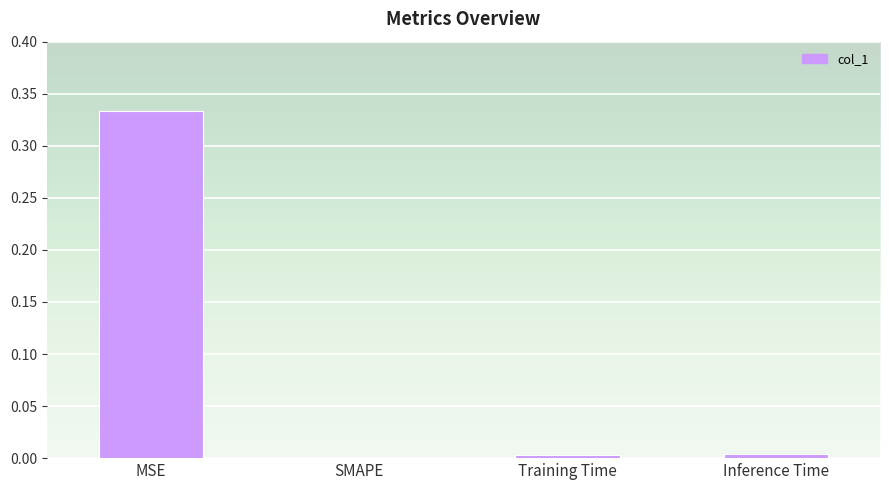

At which category does the chart reach its peak across all series?

MSE